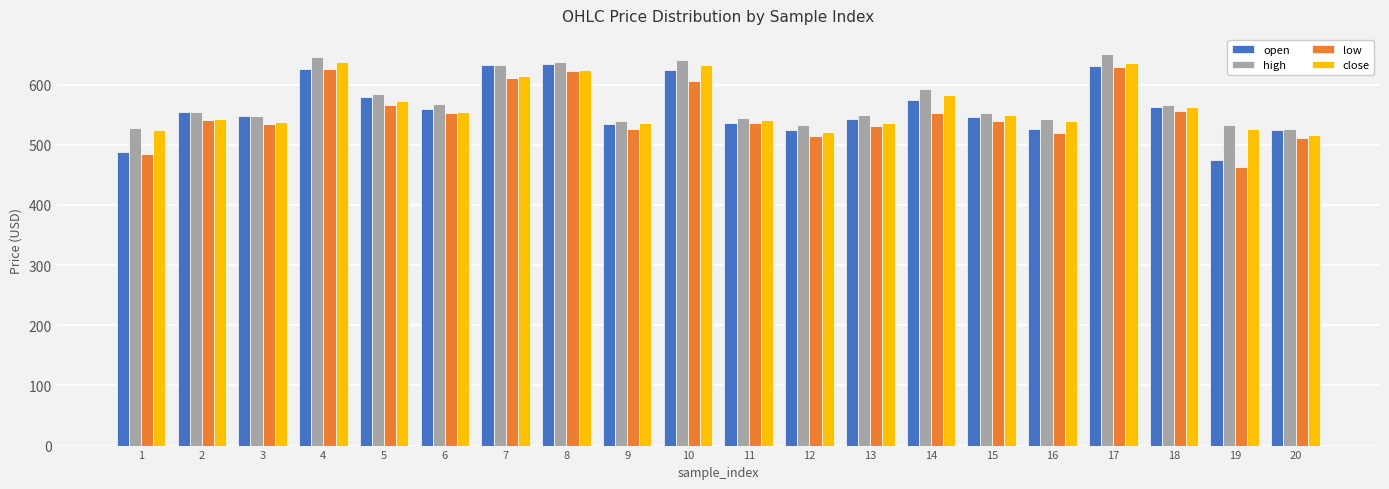

What is the difference between the maximum and second lowest values in the high series?

122.0